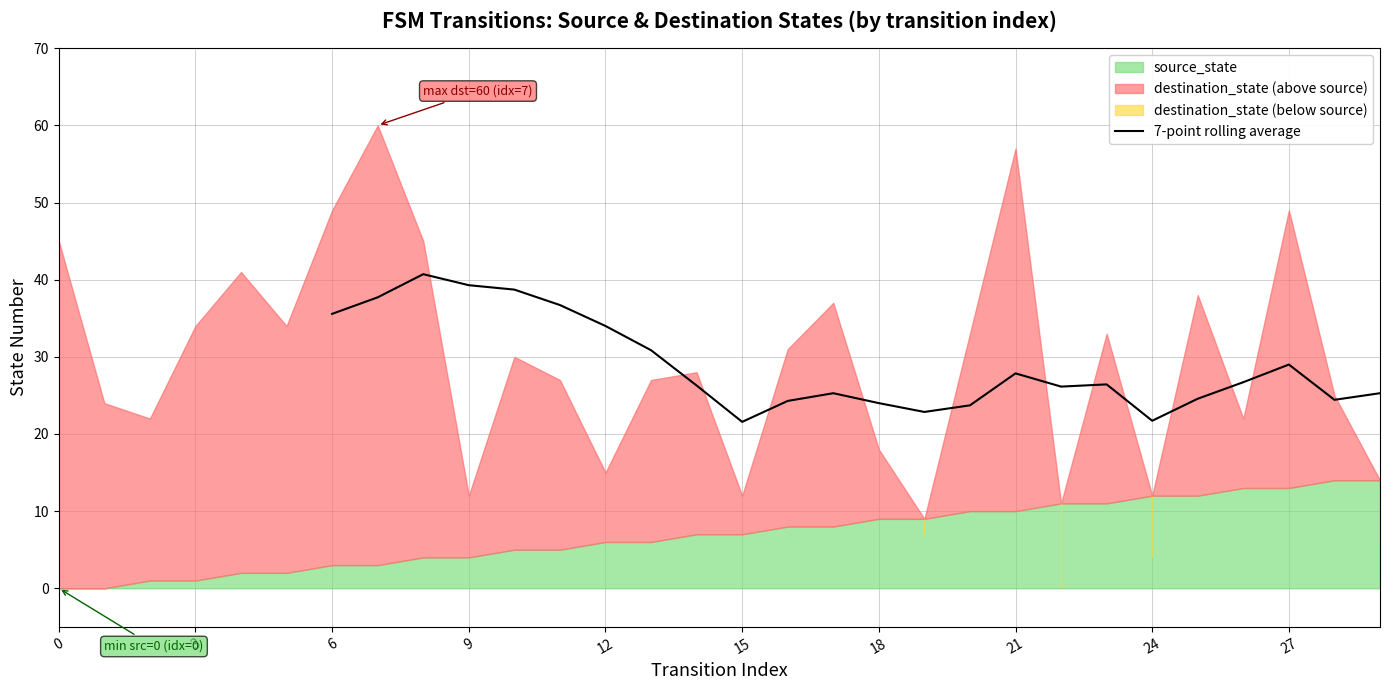

What is the highest value of the 7-point rolling average series?

40.7